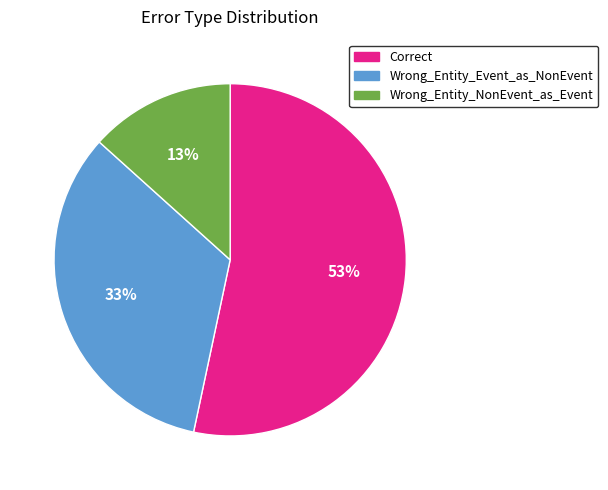

To the nearest percent, what is the average slice percentage?

33%